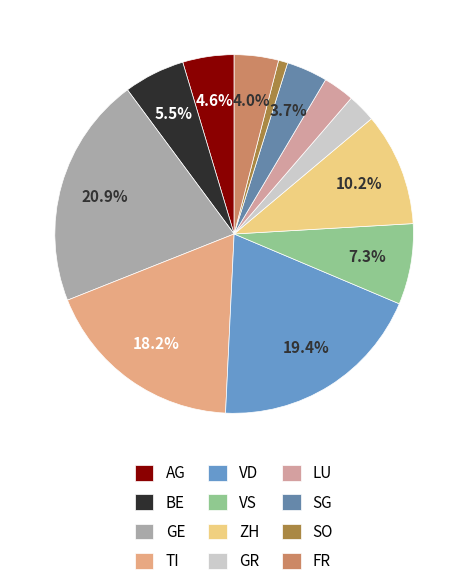

Which category has the smallest portion of the pie?

SO